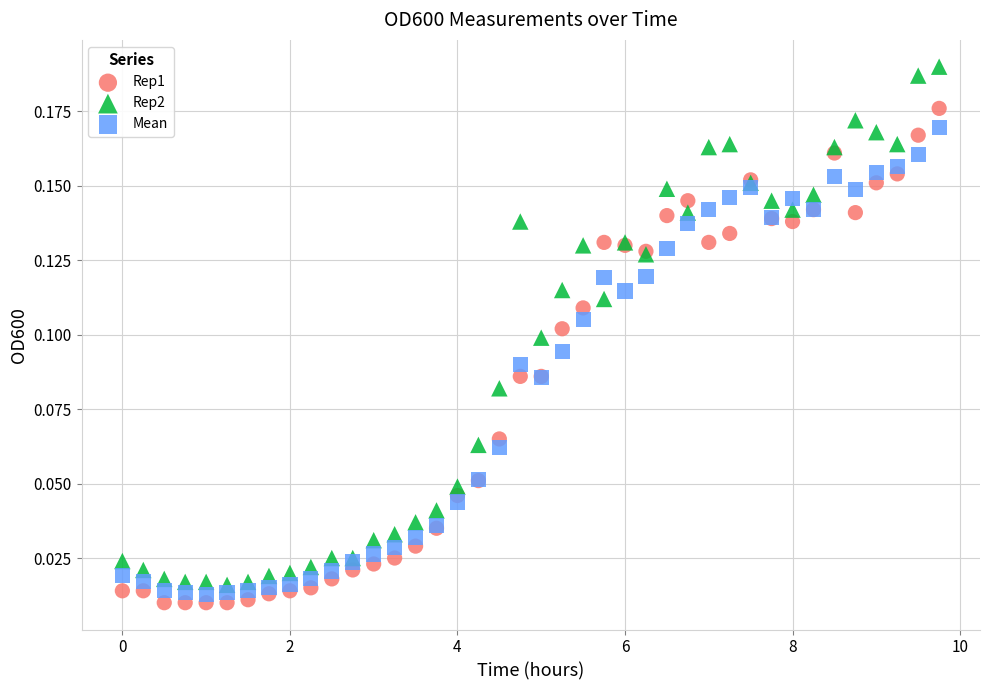

What are all the series names shown in the legend?

Rep1, Rep2, Mean